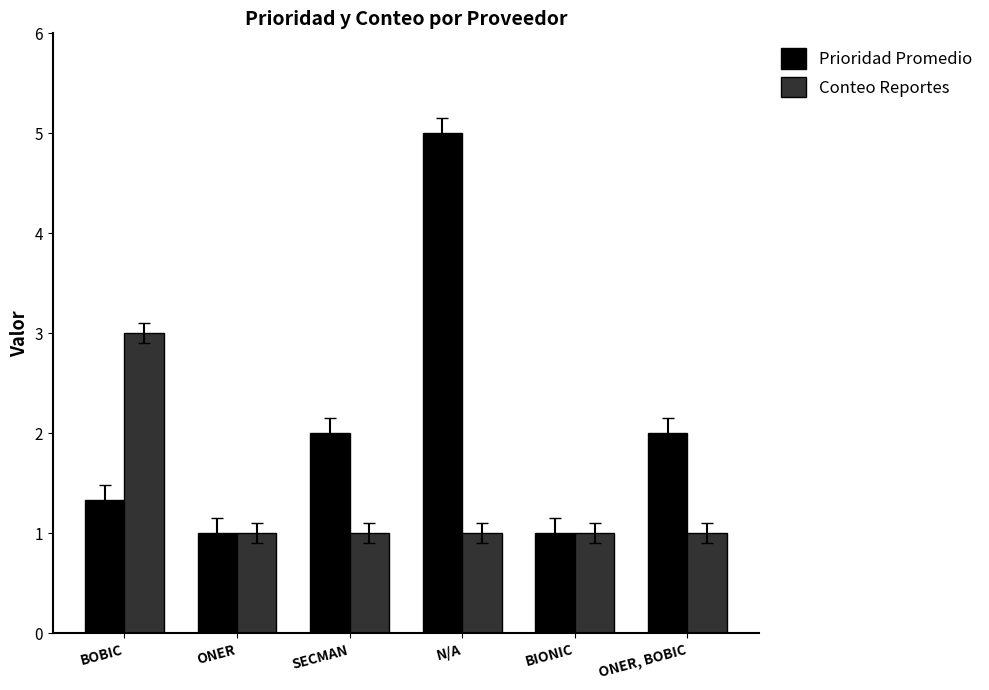

What is the minimum value shown in the chart?

1.0